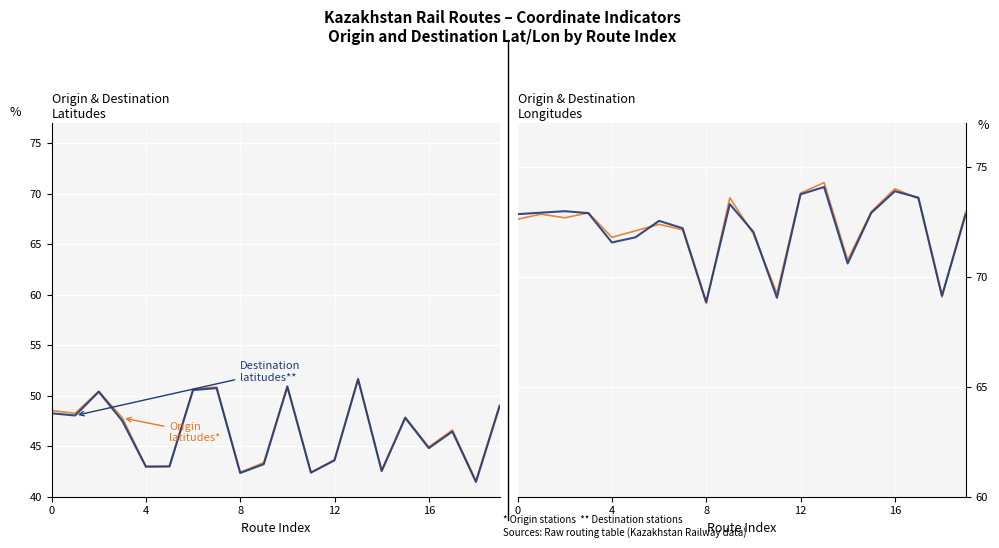

Is it true that Orig Latitude (Lower) equals 9.3 at 9?

False